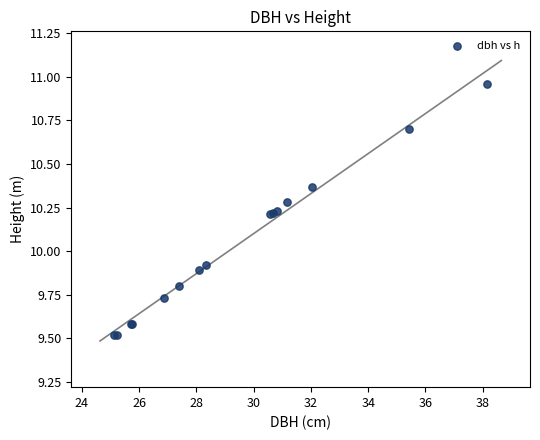

What Y value in the scatter plot is closest to 10?

9.9